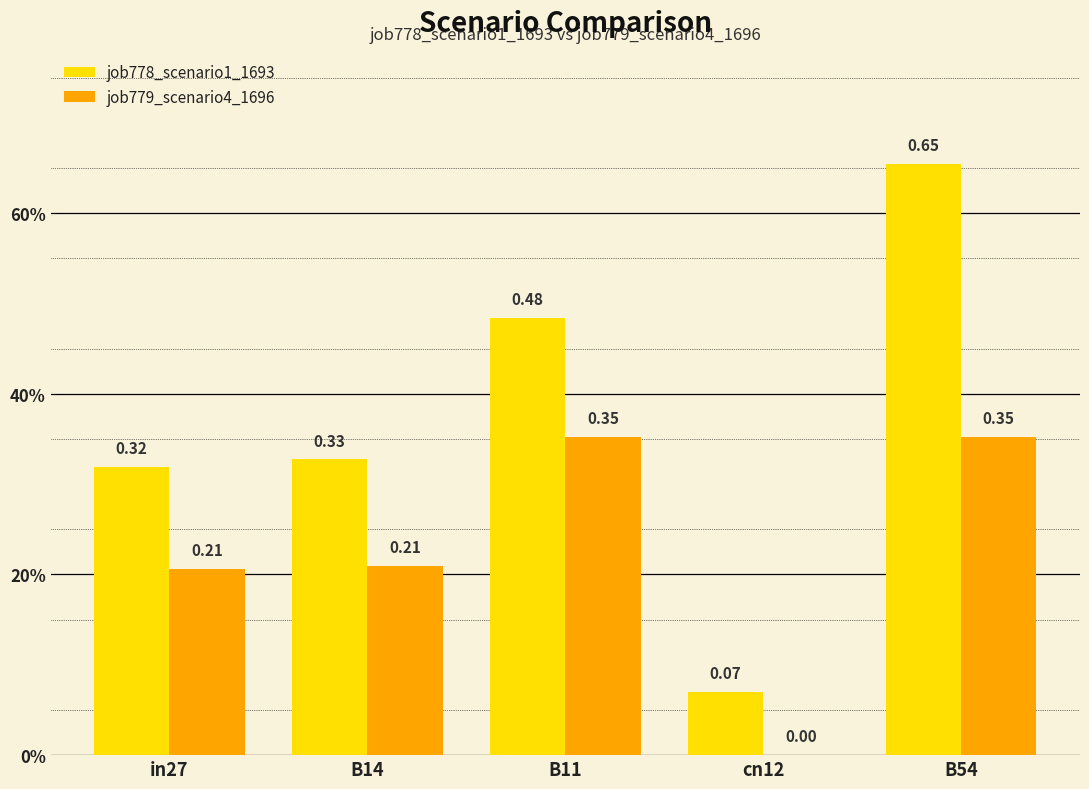

Are the bars grouped side by side (vs. stacked)?

Yes